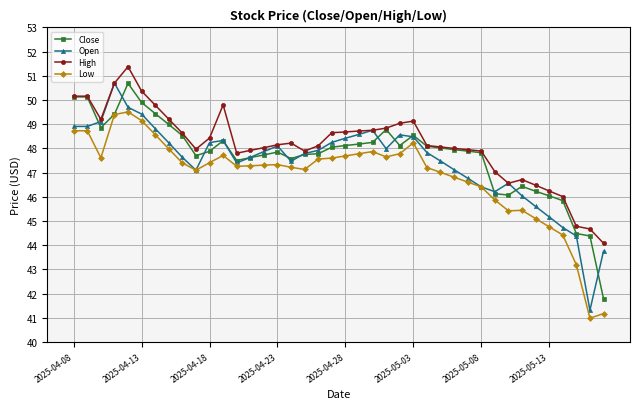

Rank the series by their average value, from highest to lowest.

High, Close, Open, Low